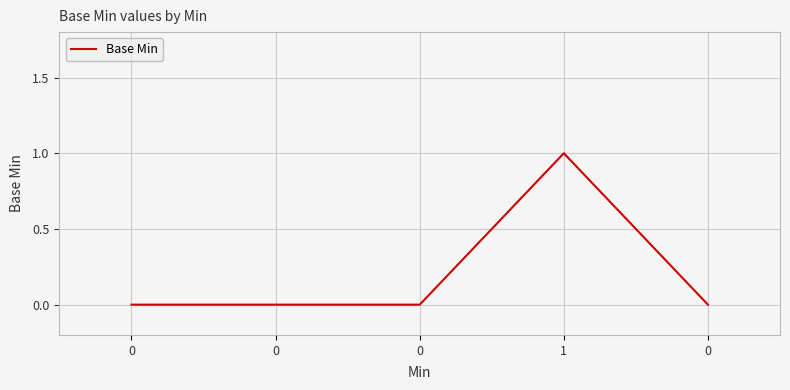

What is the maximum value shown in the chart?

1